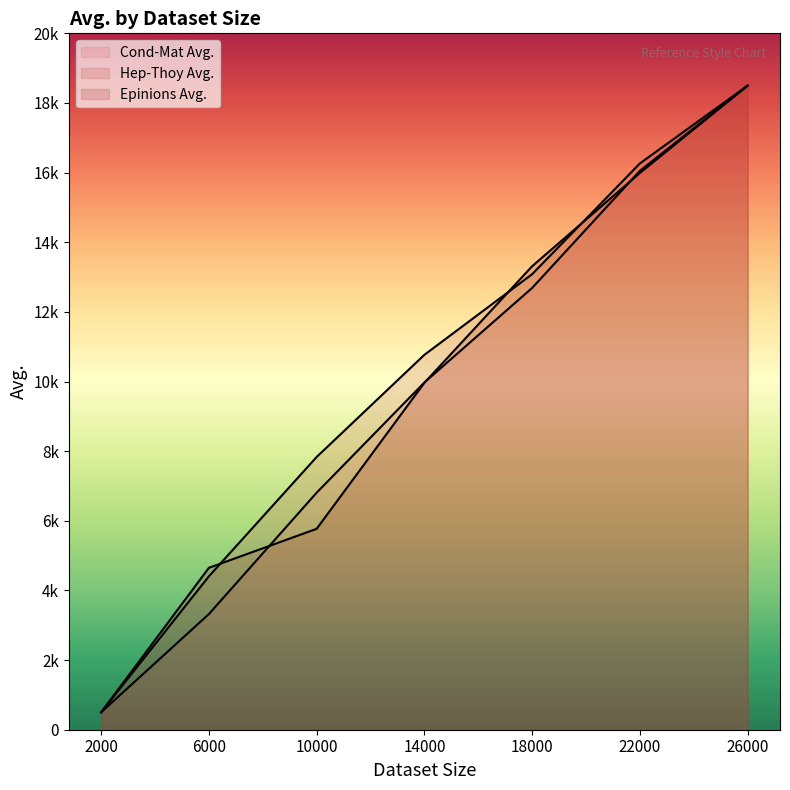

Reading left to right, extract all data points from this chart.

Cond-Mat Avg. line: 2000=500.0	6000=3320.6	10000=6807.2	14000=9973.3	18000=12688.1	22000=16052.4	26000=18500.0
Hep-Thoy Avg. line: 2000=500.0	6000=4404.5	10000=7833.0	14000=10767.2	18000=13083.6	22000=16264.6	26000=18500.0
Epinions Avg. line: 2000=500.0	6000=4649.2	10000=5769.8	14000=9963.8	18000=13311.9	22000=15990.5	26000=18500.0